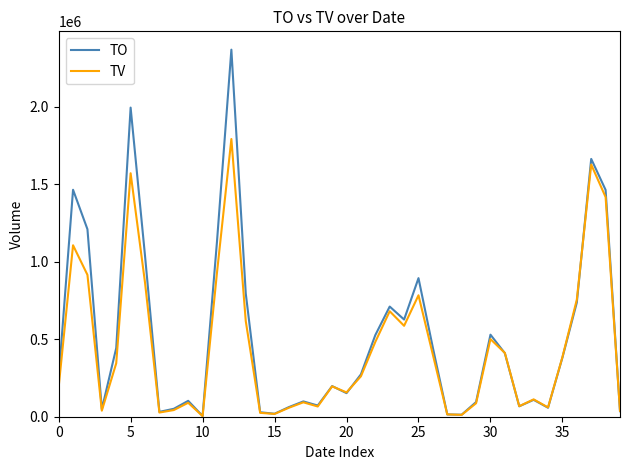

List the series in order of their peak value, highest first.

TO, TV